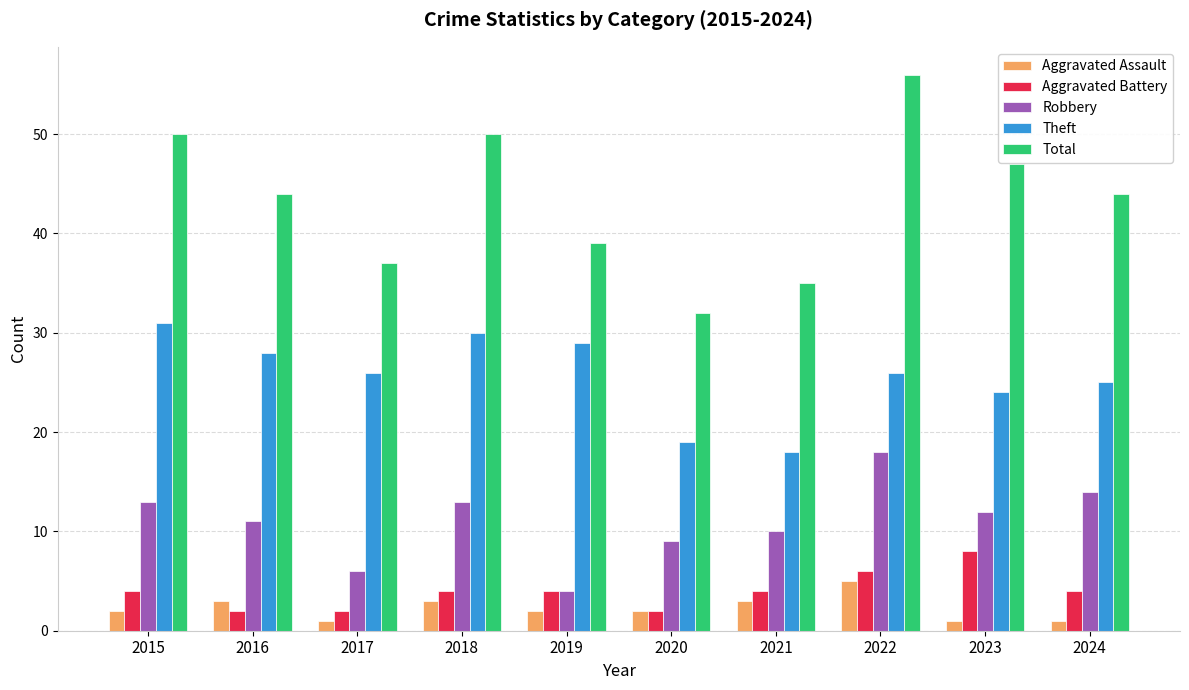

What is the sum of the Aggravated Battery values at 2015 and 2019?

8